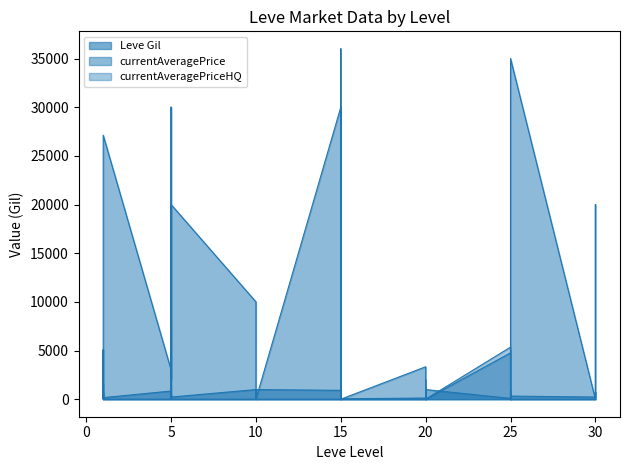

List the series in order of their peak value, highest first.

currentAveragePrice, currentAveragePriceHQ, Leve Gil